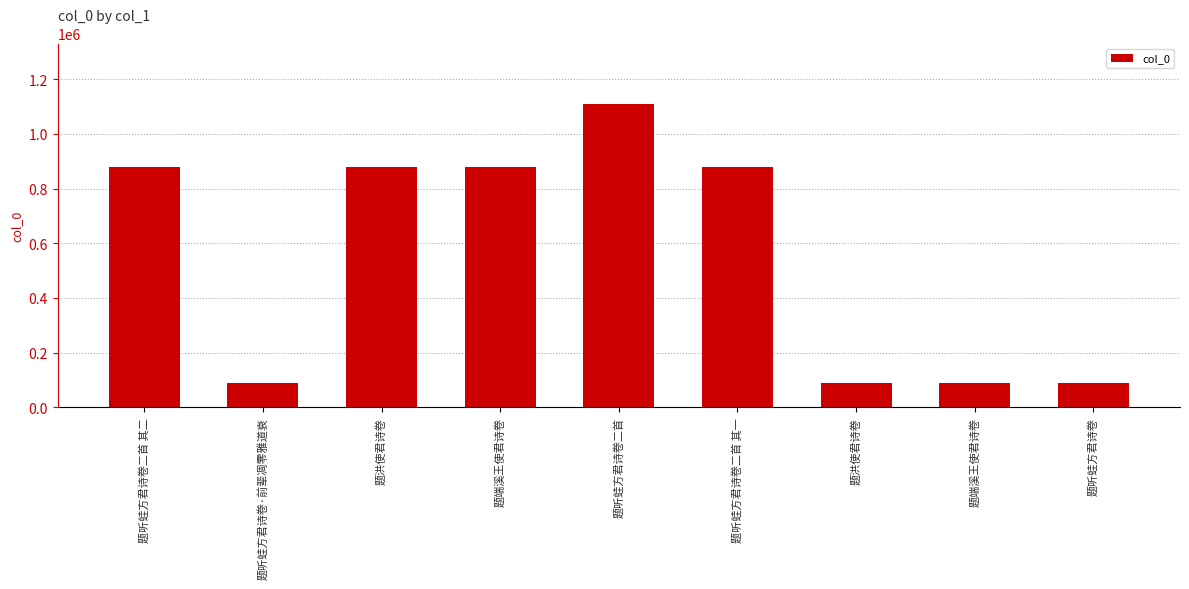

Approximately how many times larger is the value at 题端溪王使君诗卷 compared to 题听蛙方君诗卷二首 其一?

1.0